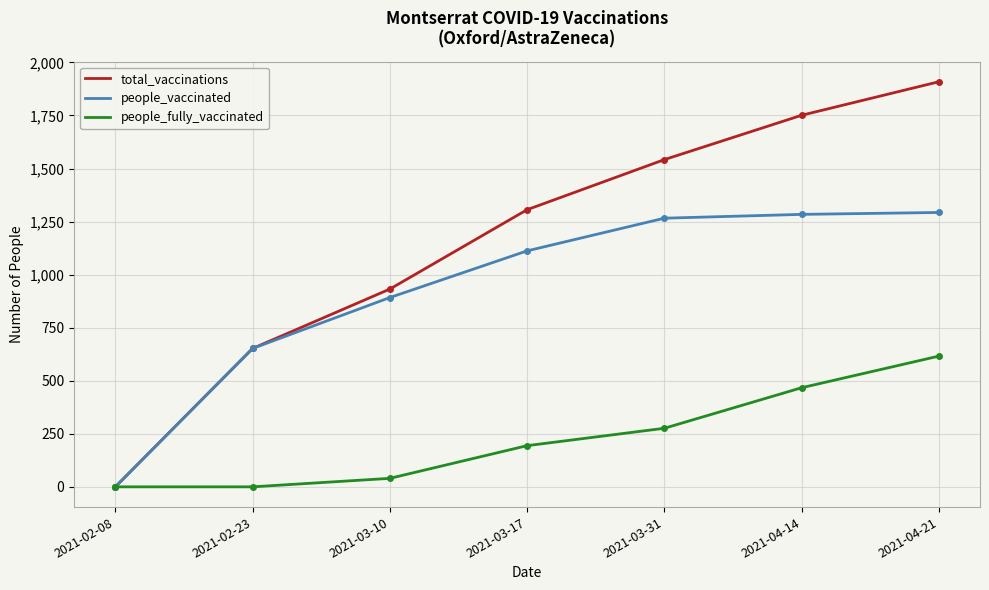

Between 2021-03-31 and 2021-04-14, which series saw the biggest shift?

total_vaccinations